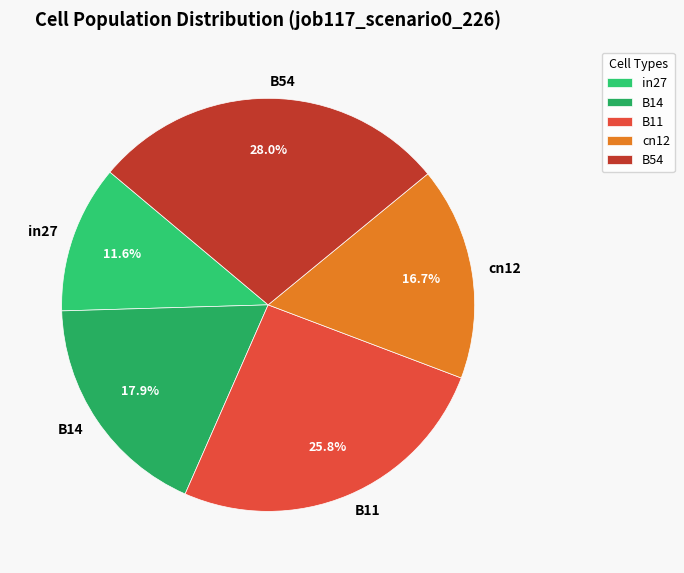

Which category has the smallest portion of the pie?

in27